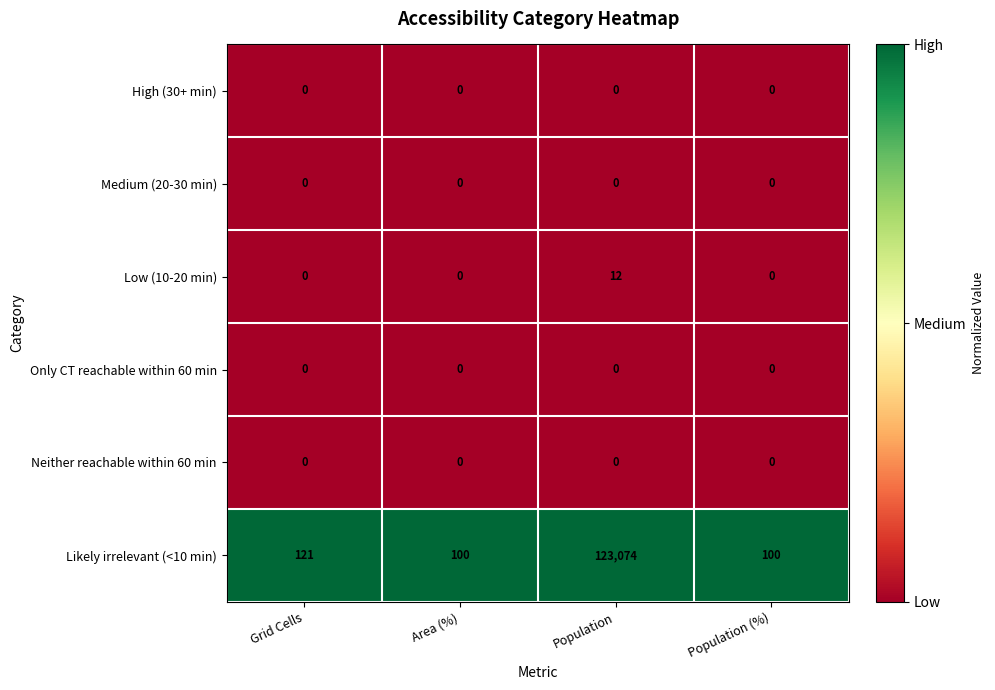

Which series has the widest spread of values?

Likely irrelevant (<10 min)